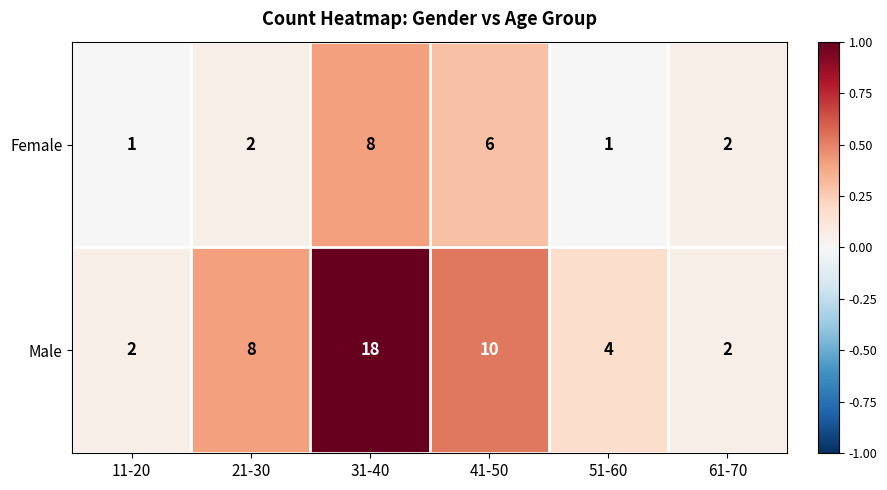

Is it true that Female equals 5 at 31-40?

False